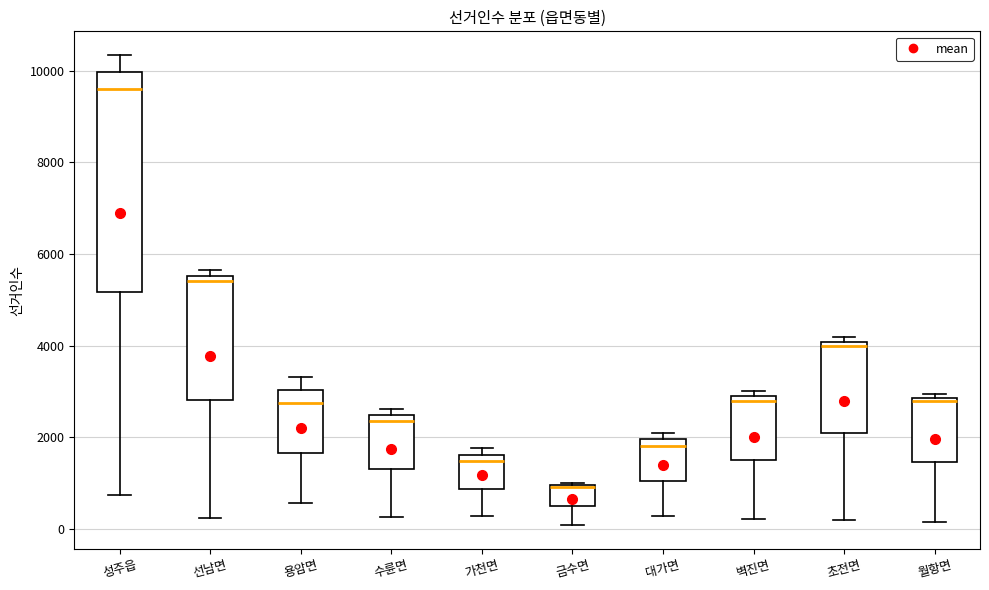

Where is the upper edge of the box for 월항면 on the y-axis? The values are not printed on the chart, so give them approximately, as read against the axis.

2800